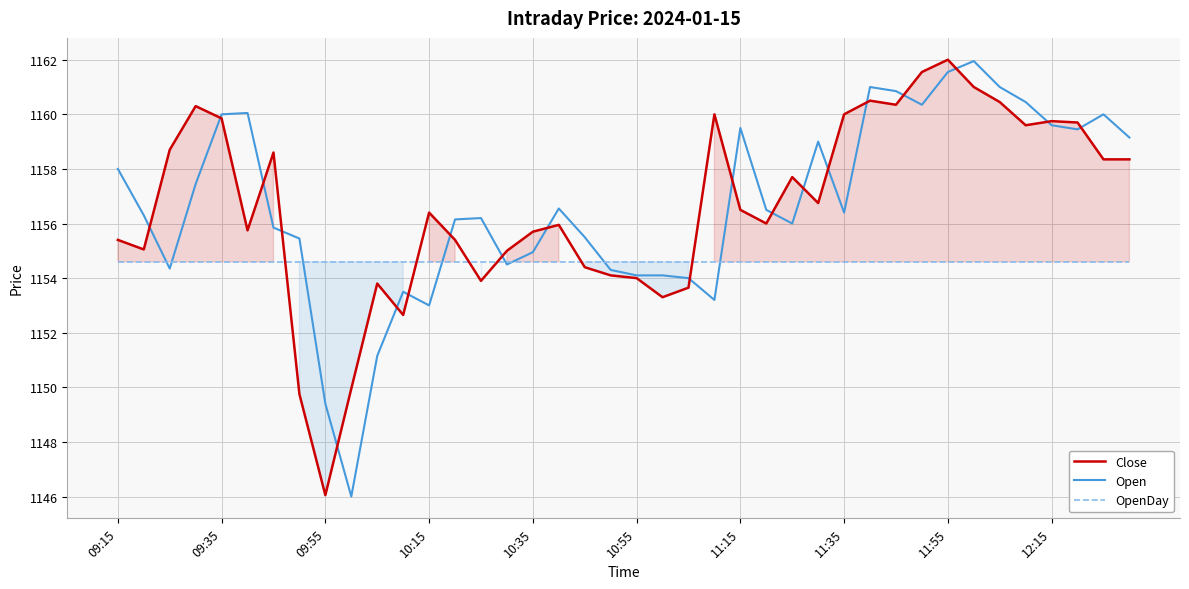

How many lines are shown in the chart?

3